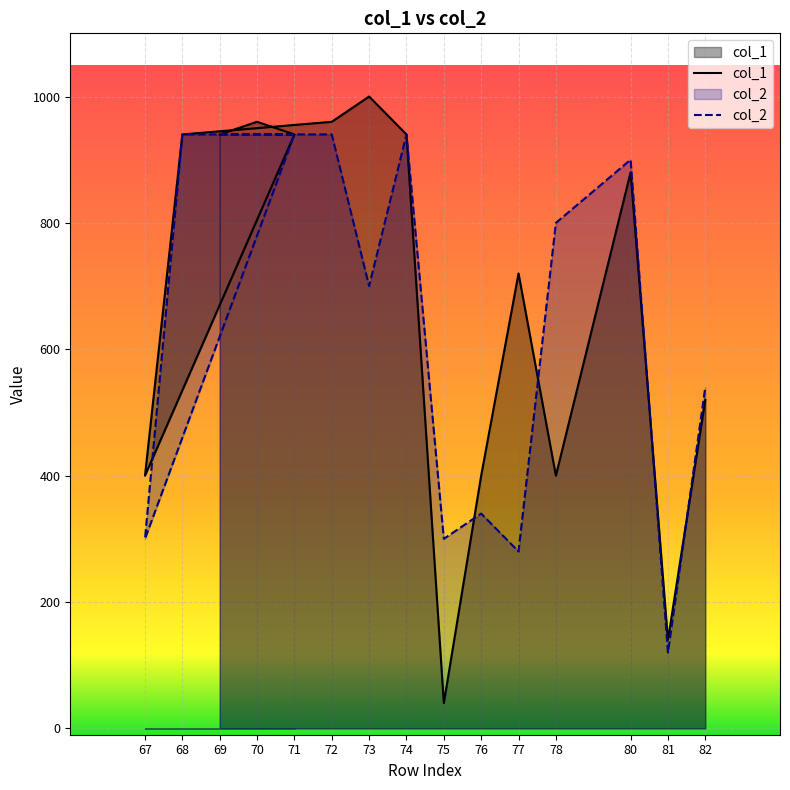

What is the label of the 8th point from the left?

74